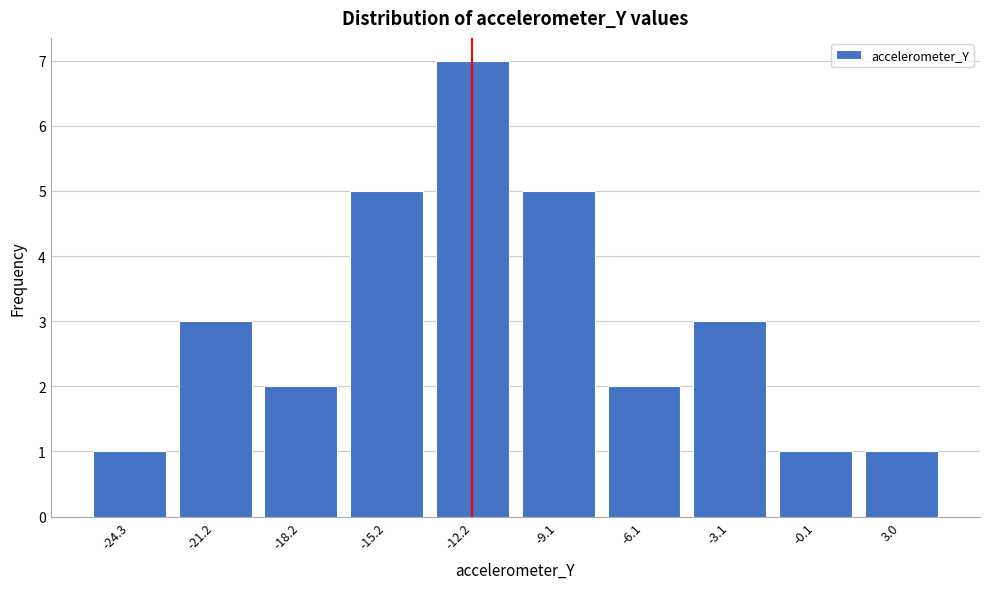

Reading left to right, what are all the values shown in this chart?

1	3	2	5	7	5	2	3	1	1